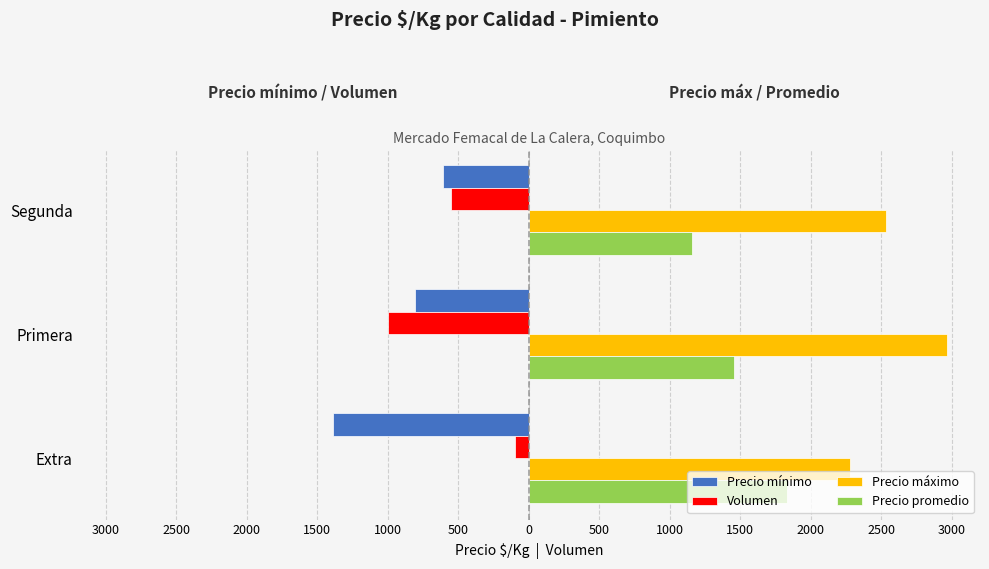

What are all the series names shown in the legend?

Precio mínimo, Volumen, Precio máximo, Precio promedio